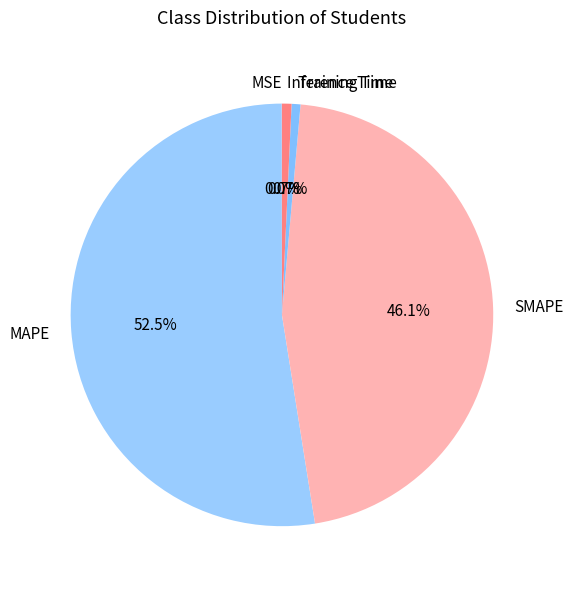

To the nearest percent, what is the combined percentage of Training Time and SMAPE?

47%